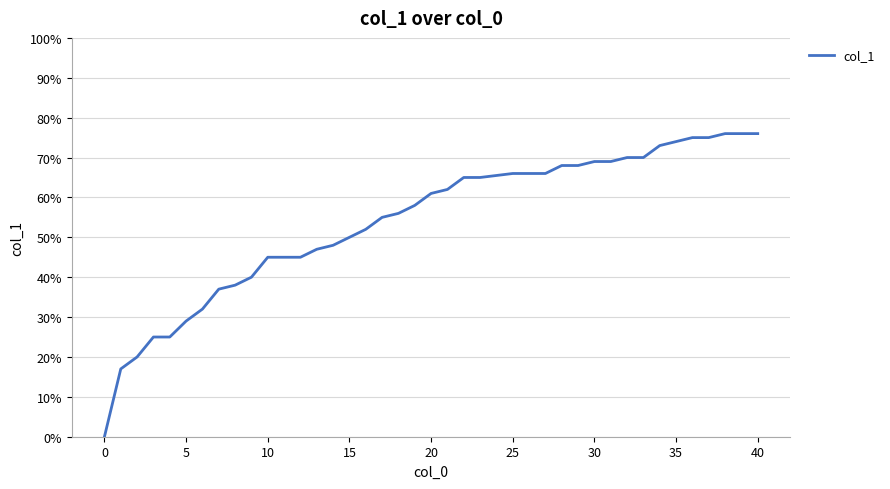

Reading left to right, list all the values displayed in this chart.

0.0	0.2	0.2	0.2	0.2	0.3	0.3	0.4	0.4	0.4	0.5	0.5	0.5	0.5	0.5	0.5	0.5	0.6	0.6	0.6	0.6	0.6	0.7	0.7	0.7	0.7	0.7	0.7	0.7	0.7	0.7	0.7	0.7	0.7	0.7	0.8	0.8	0.8	0.8	0.8